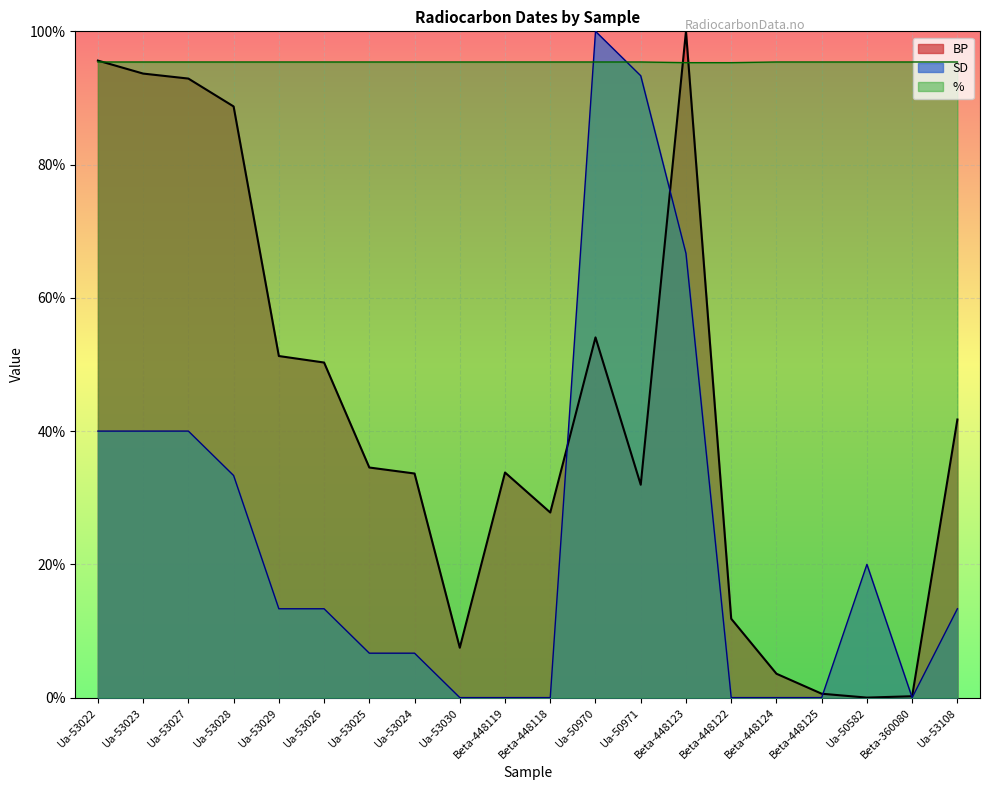

What is the difference between the highest and lowest values at Ua-53027?

55.4